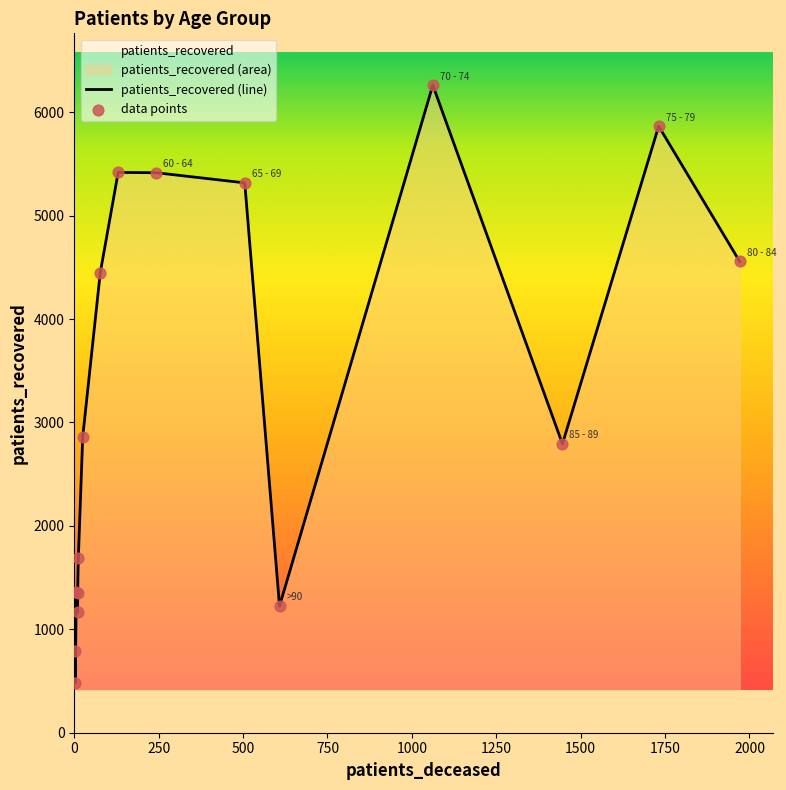

Is the value of patients_recovered at 25 - 29 greater than the value of patients_deceased at 70 - 74?

No